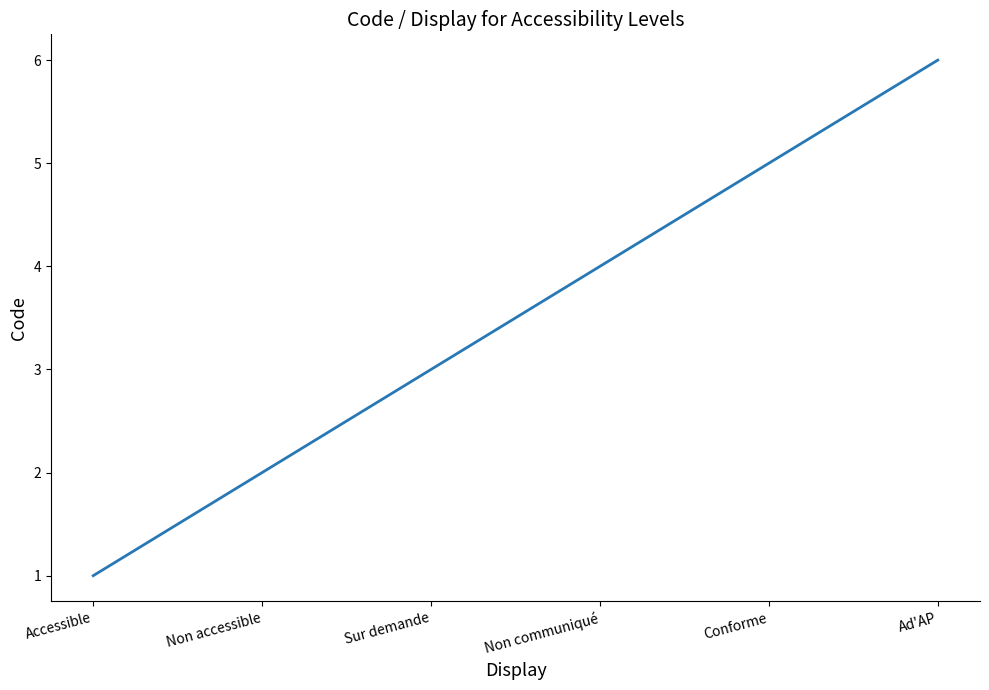

Approximately how many times larger is the value at Non communiqué compared to Non accessible?

2.0